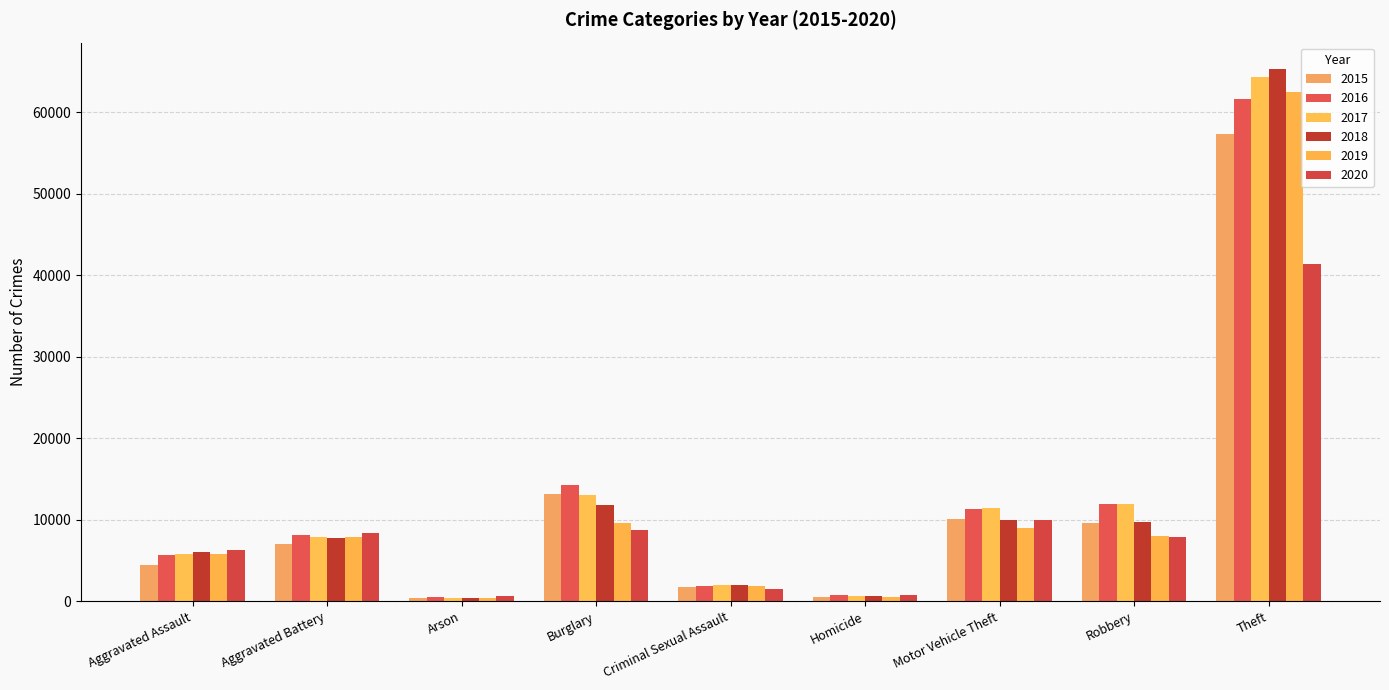

What is the difference between the 2020 values at Theft and Burglary?

32566